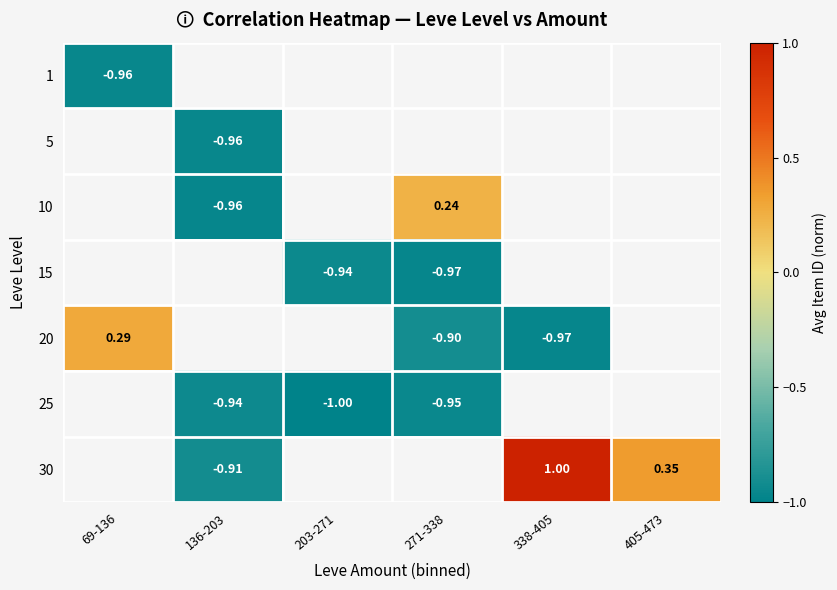

At which category does the chart reach its minimum across all series?

203-271